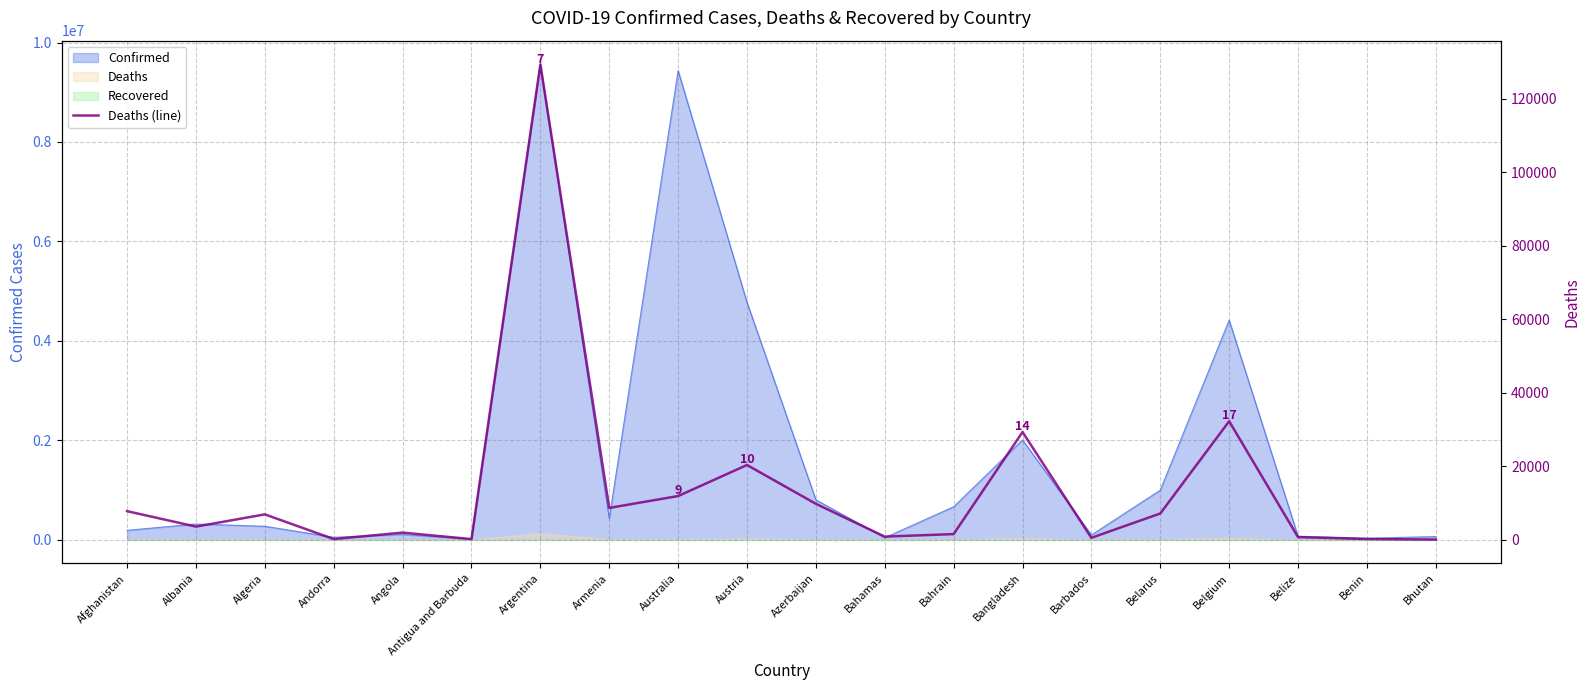

Where is the first local maximum?

Algeria